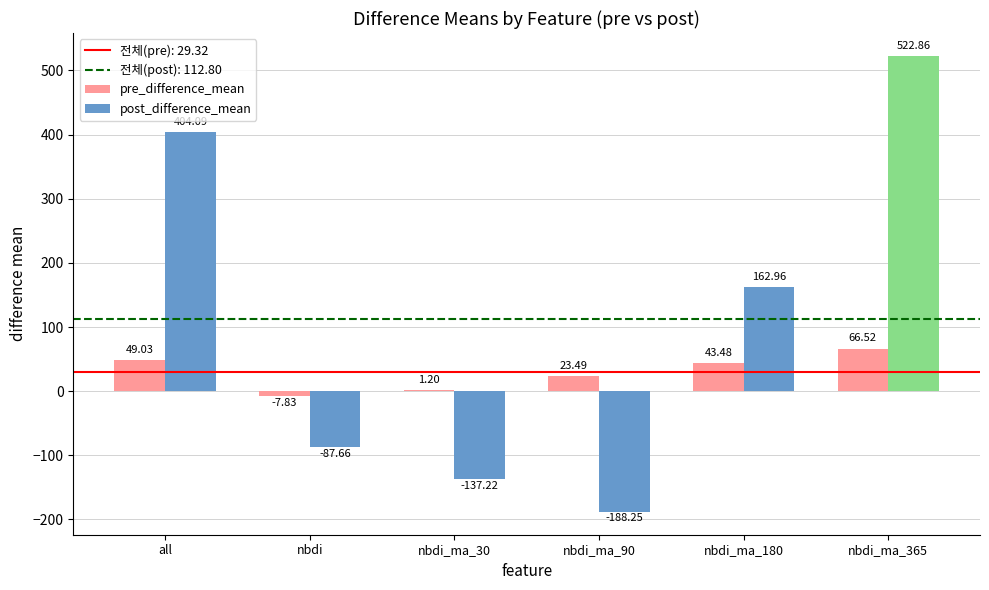

Which label corresponds to the largest value in the chart?

nbdi_ma_365